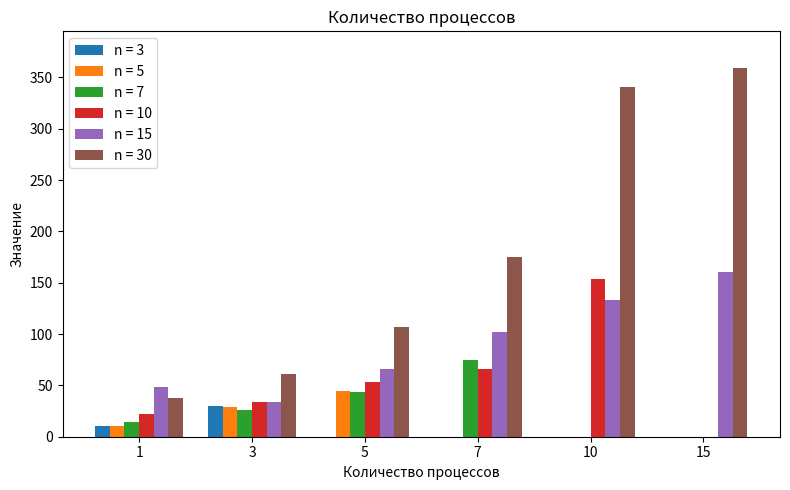

At which label is n = 30 closest to 198?

7